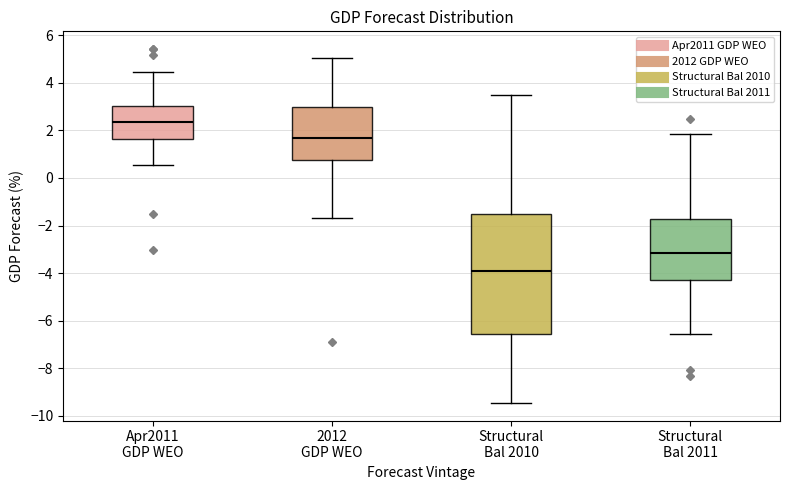

Where does the median line of the box for Structural Bal 2011 sit on the y-axis? The values are not printed on the chart, so give them approximately, as read against the axis.

-3.2